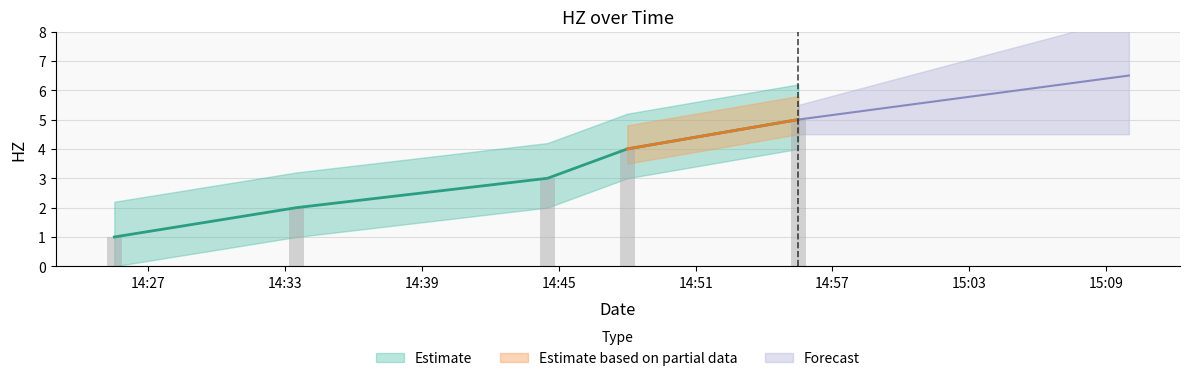

At which category does the chart reach its minimum across all series?

14:27